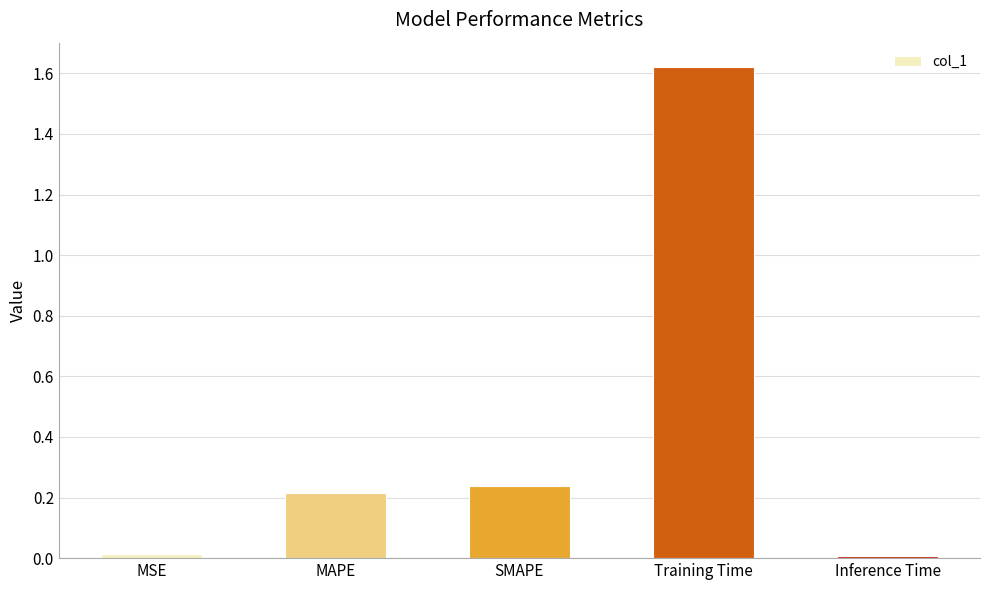

True or false: the data shows 0.0 at MSE.

True